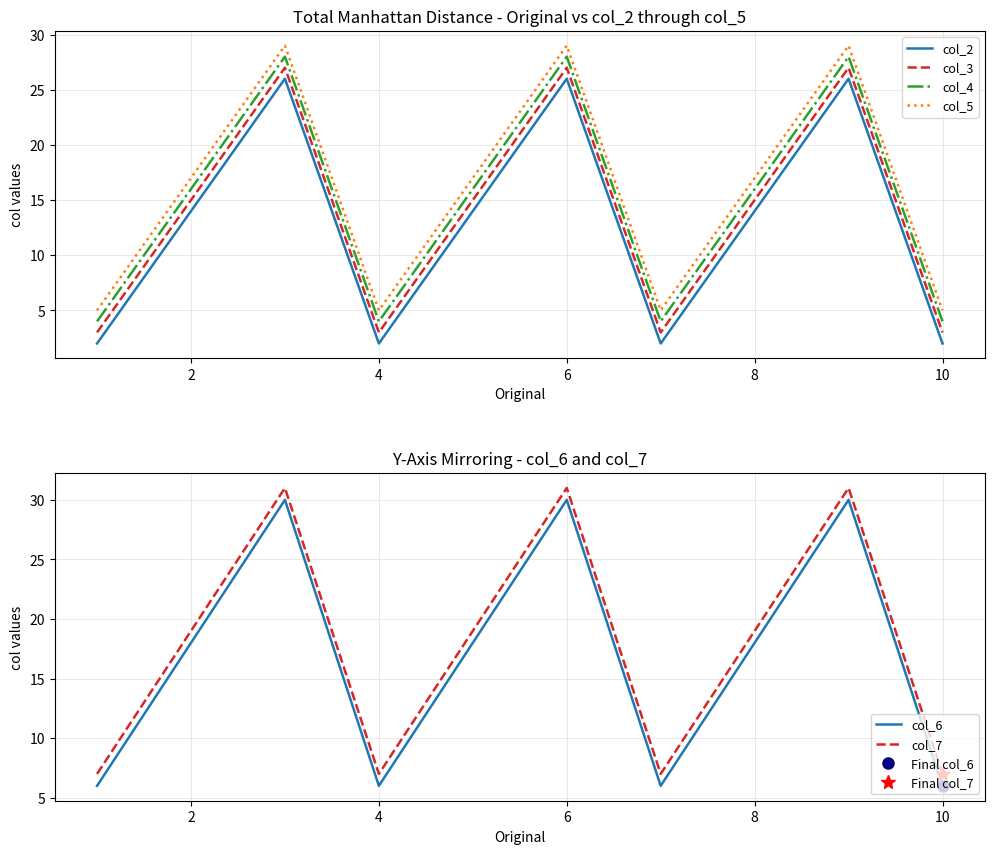

True or false: col_6 and col_4 intersect in this chart.

False